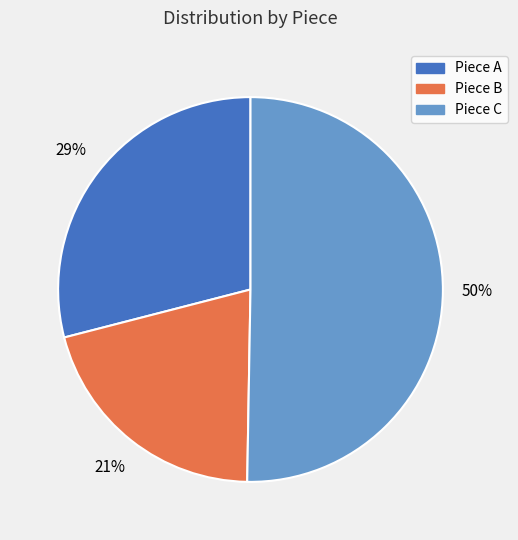

Which category accounts for the majority?

Piece C